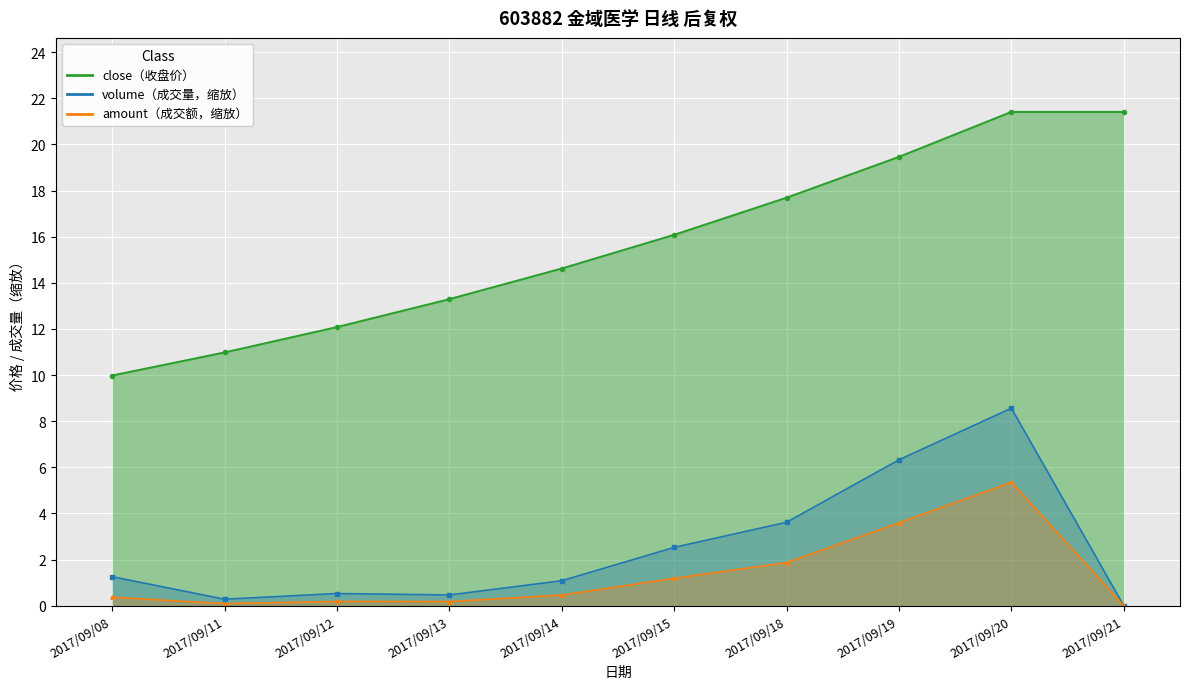

How many lines are shown in the chart?

3